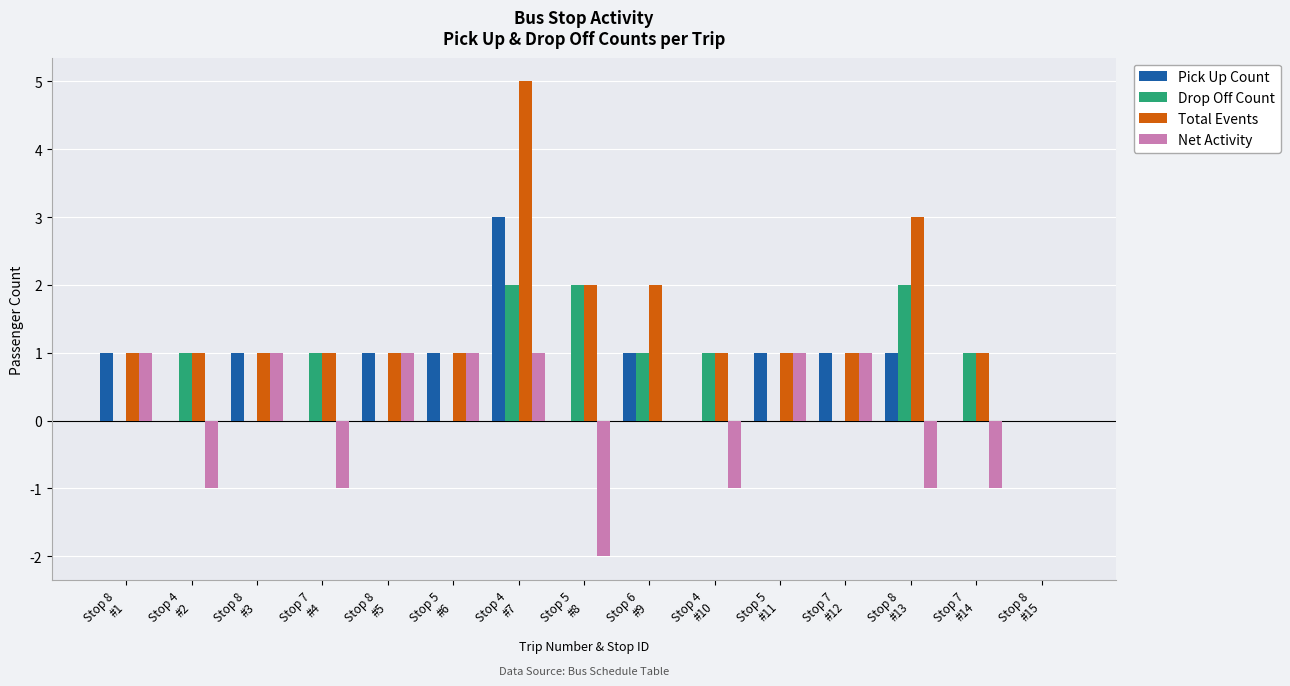

What is the greatest value displayed?

5